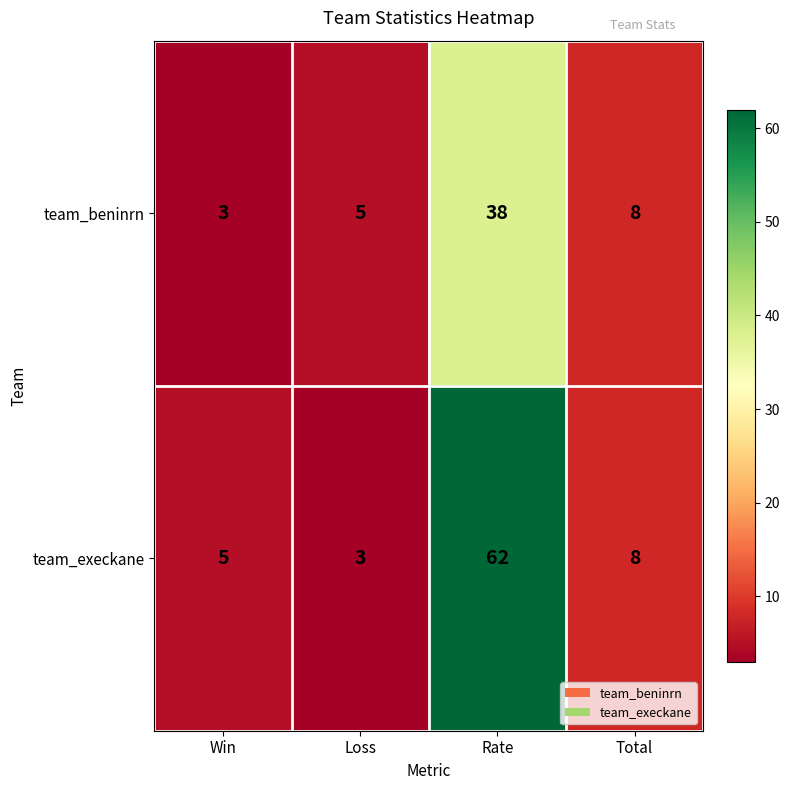

What is the difference between the second highest and second lowest values in the team_execkane series?

3